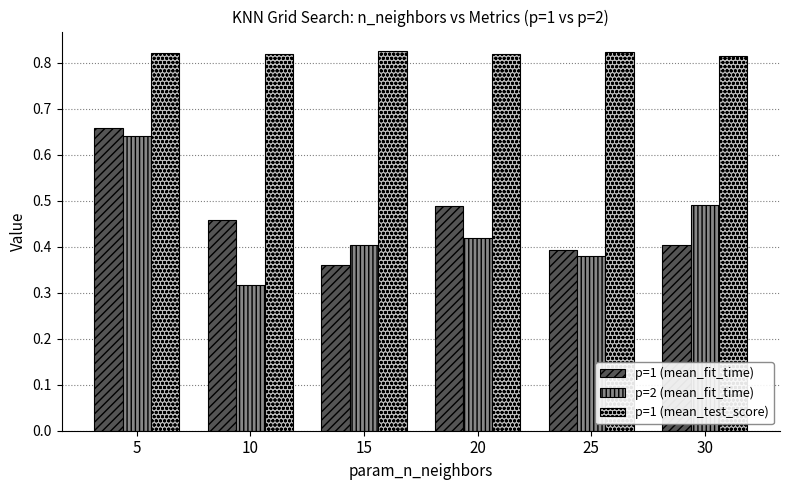

What is the sum of all p=1 (mean_fit_time) values?

2.8